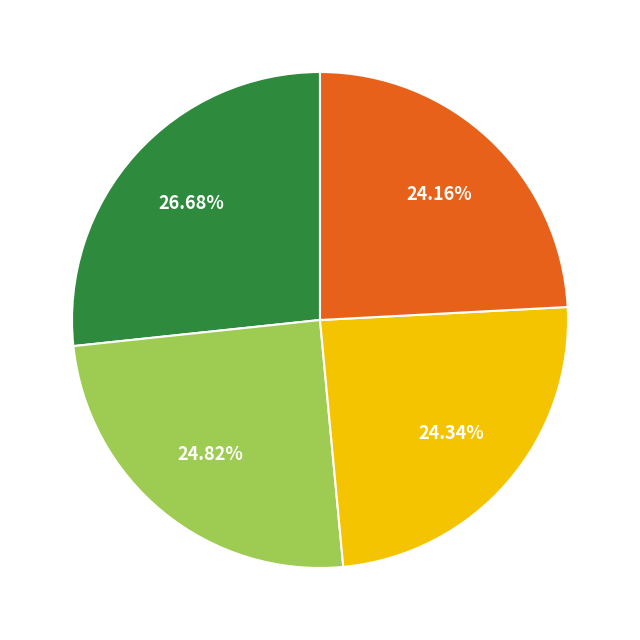

Does any single category account for the majority?

No